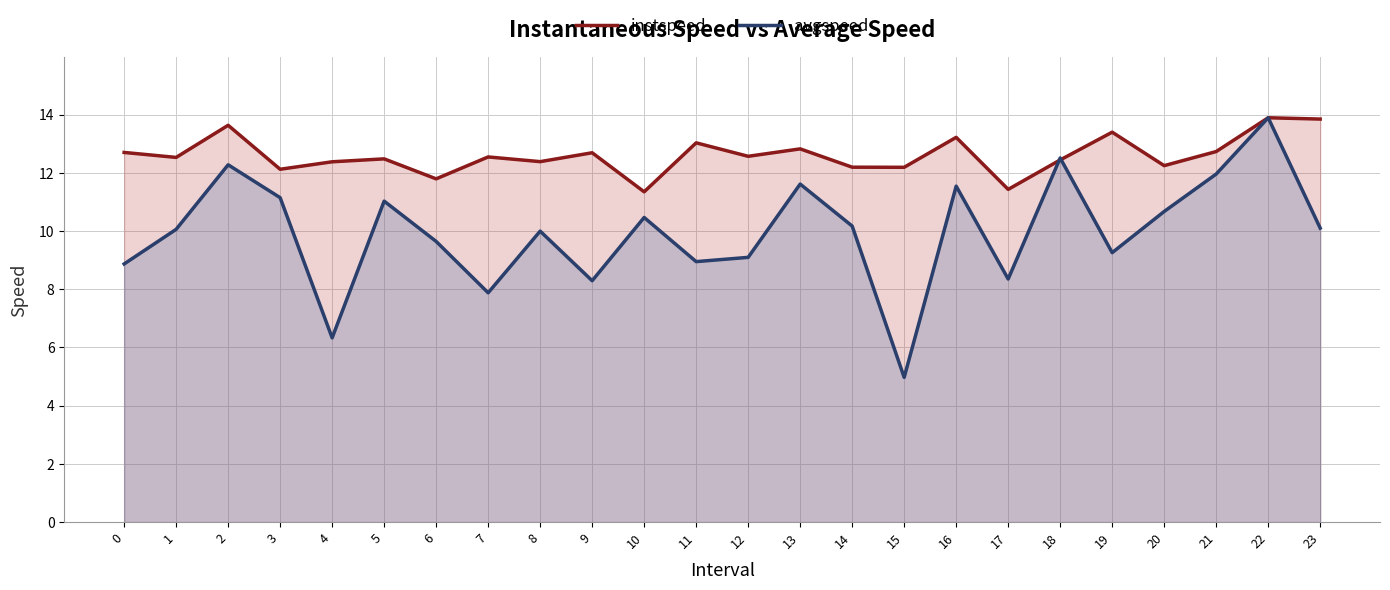

List the series in order of their peak value, lowest first.

instspeed, avgspeed